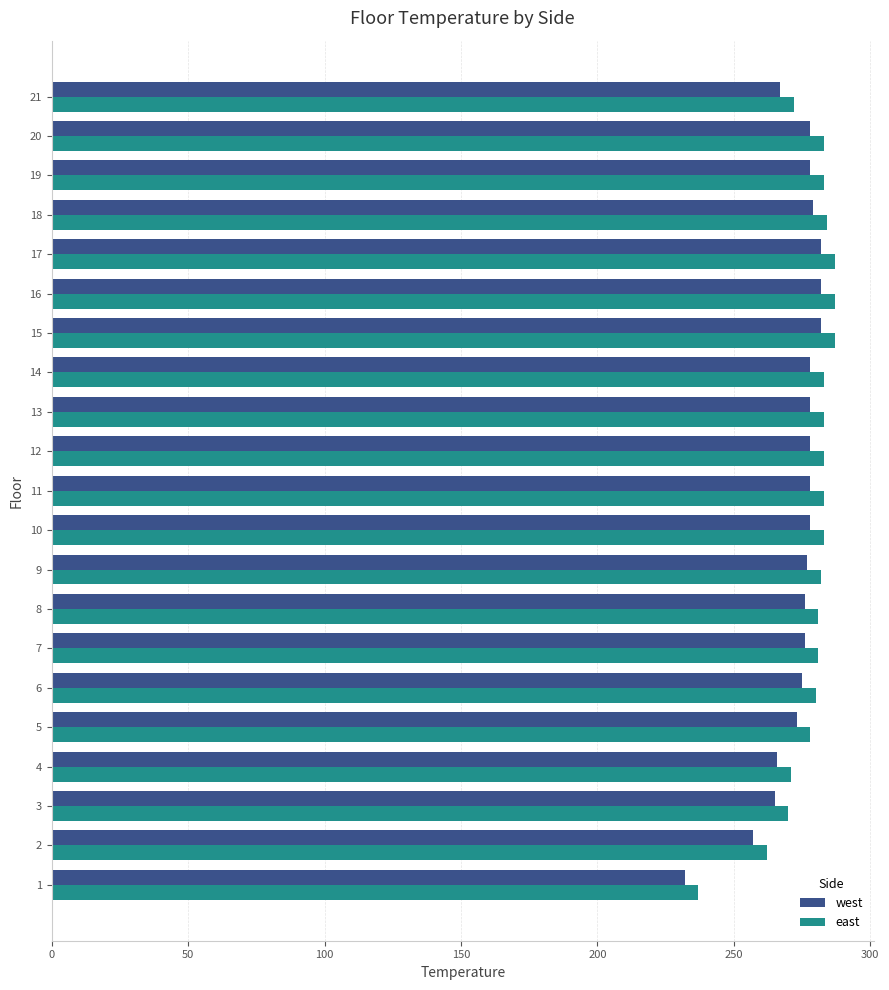

Which series has the largest total across all categories?

east